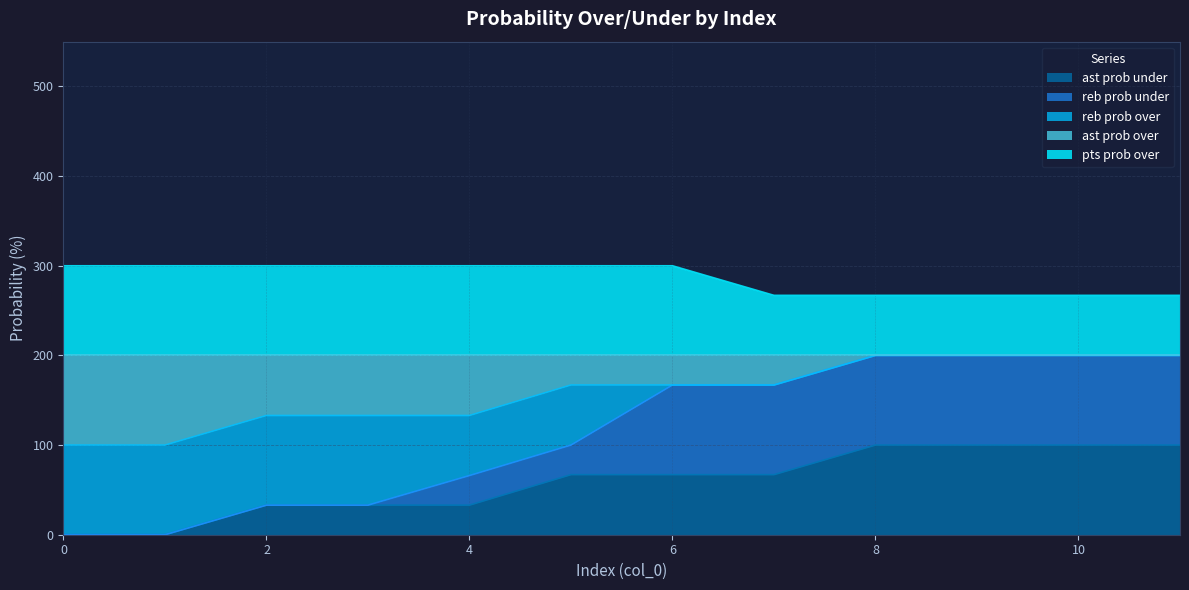

The ast prob under series shows 70 at 0. True or false?

False